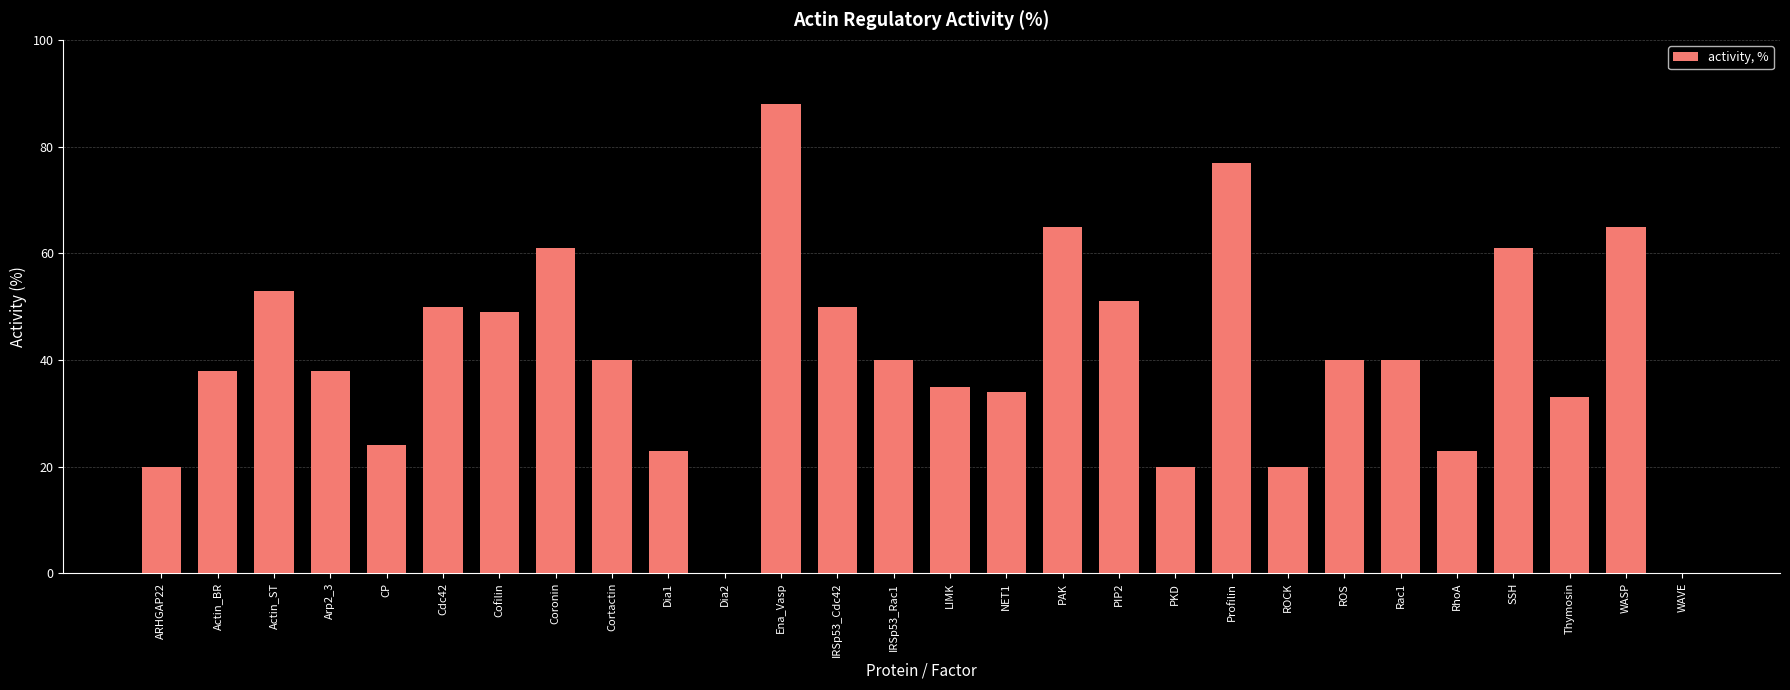

Which label corresponds to the largest value in the chart?

Ena_Vasp